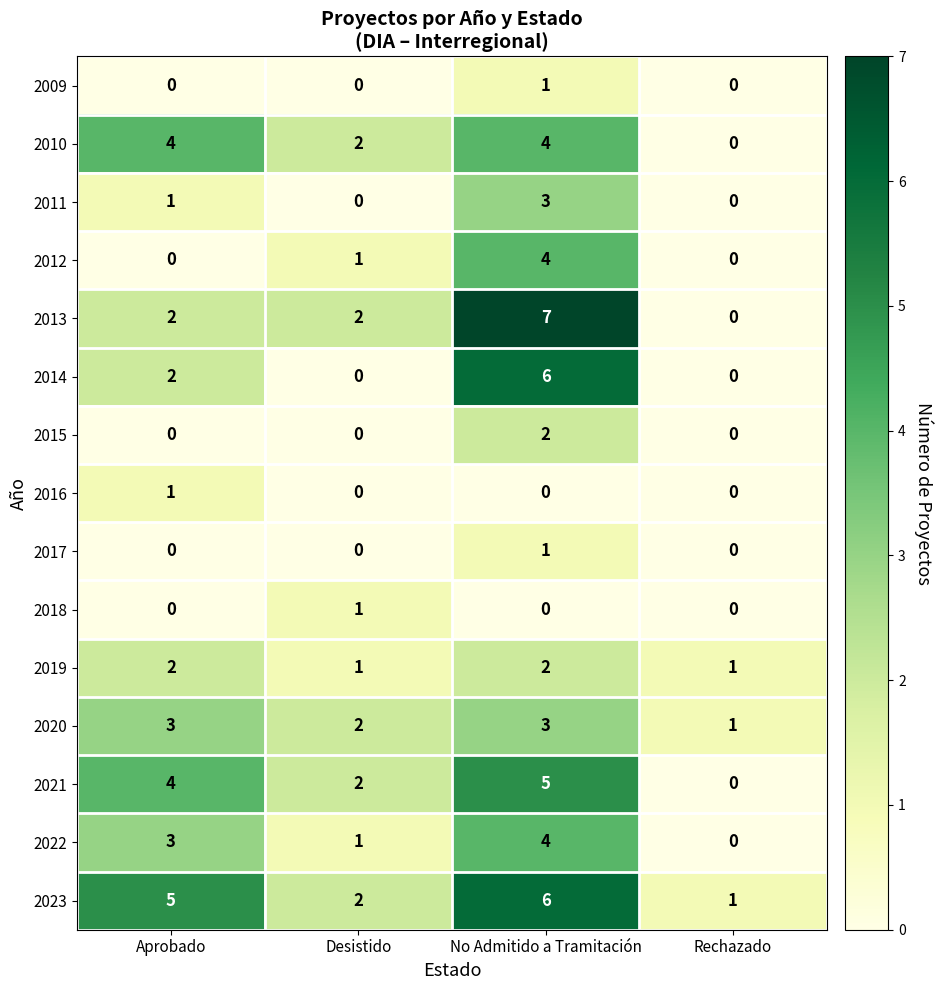

How many distinct data groups are displayed?

15